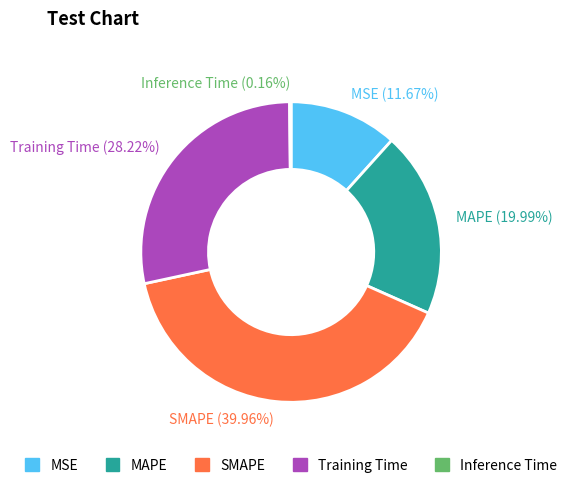

Which has a higher value, Training Time (28.22%) or SMAPE (39.96%)?

SMAPE (39.96%)